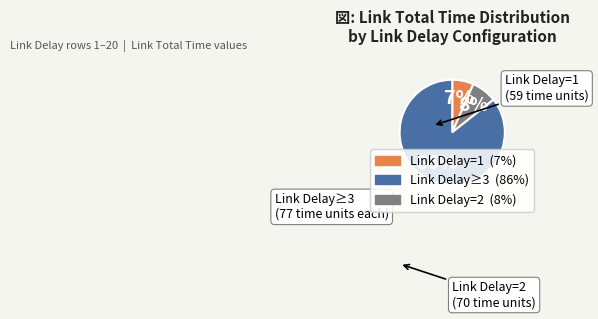

Count the number of slices in the pie.

3